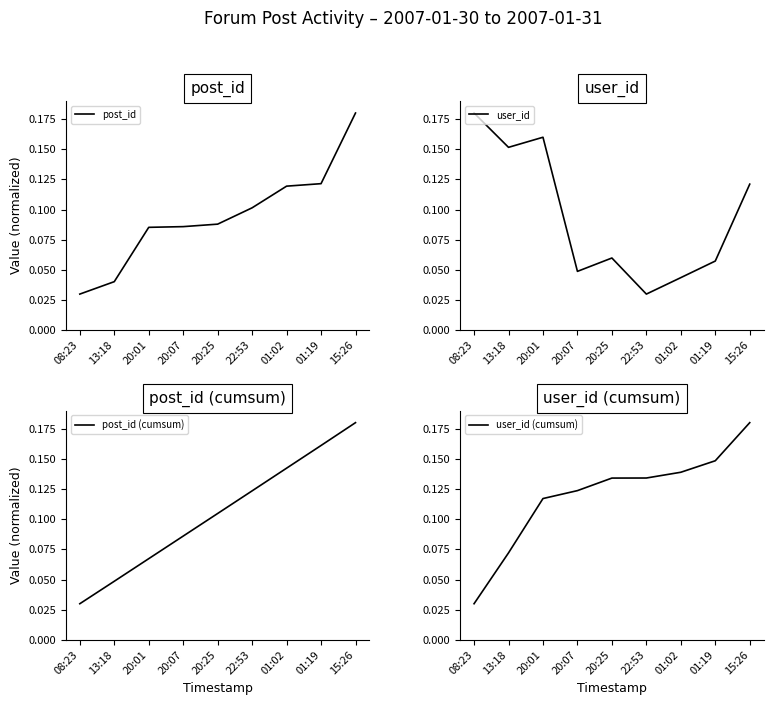

True or false: post_id (cumsum) has more than 1 points higher than both neighbors.

False